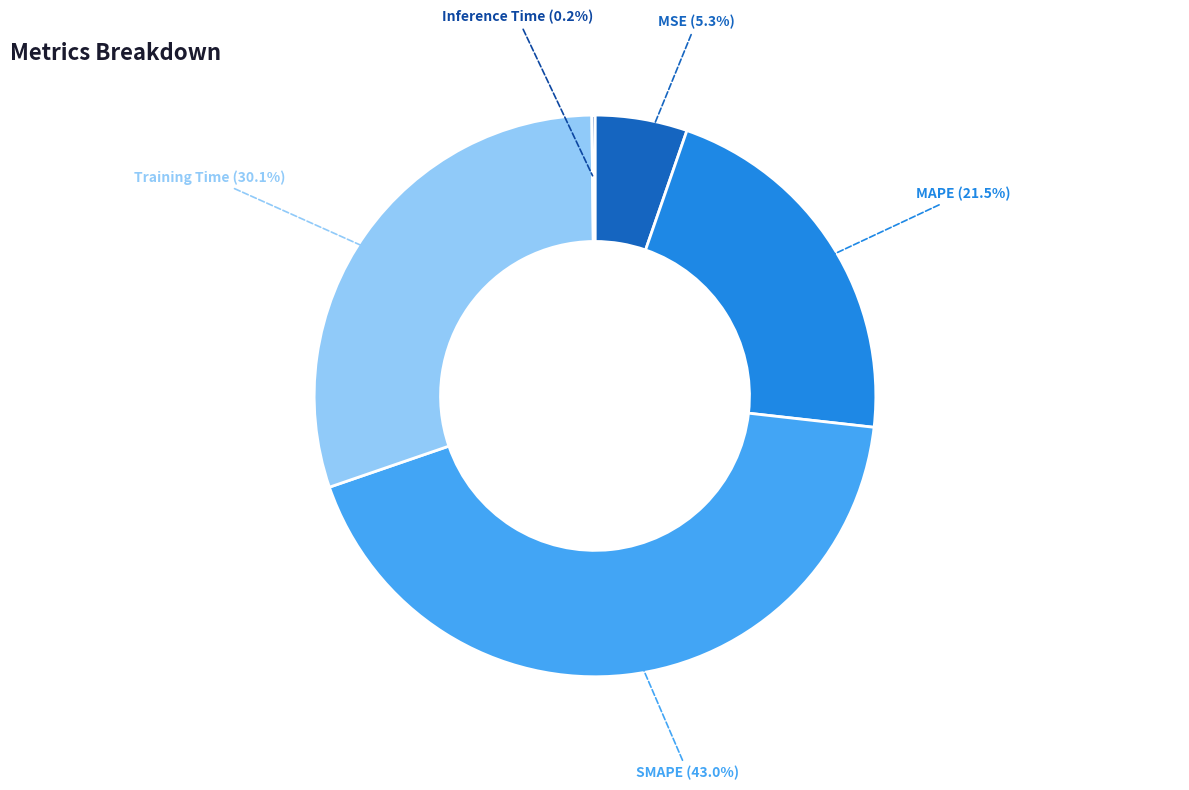

Which has a higher value, SMAPE or MSE?

SMAPE